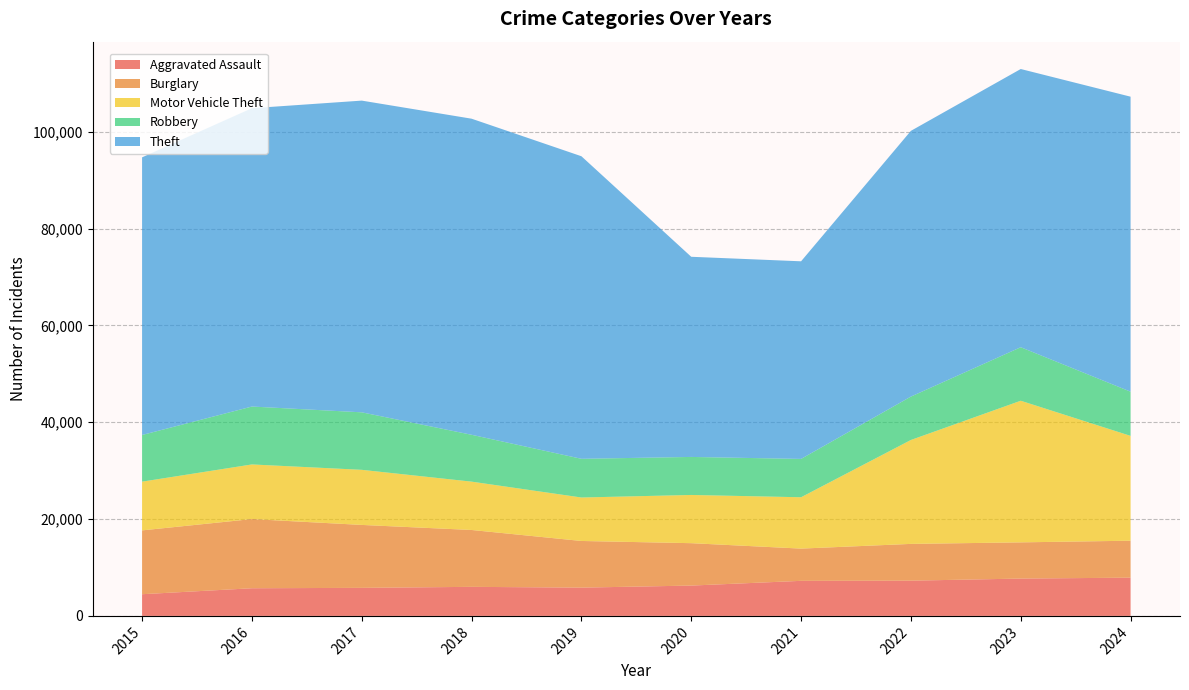

Reading left to right, transcribe all the data shown in this chart.

Aggravated Assault: 2015=4480	2016=5713	2017=5793	2018=6002	2019=5841	2020=6265	2021=7242	2022=7280	2023=7711	2024=7899
Burglary: 2015=13184	2016=14289	2017=13001	2018=11747	2019=9638	2020=8758	2021=6661	2022=7594	2023=7480	2024=7634
Motor Vehicle Theft: 2015=10068	2016=11285	2017=11380	2018=9985	2019=8978	2020=9959	2021=10605	2022=21466	2023=29254	2024=21652
Robbery: 2015=9638	2016=11960	2017=11880	2018=9681	2019=7995	2020=7855	2021=7920	2022=8964	2023=11053	2024=9133
Theft: 2015=57352	2016=61623	2017=64386	2018=65290	2019=62497	2020=41345	2021=40819	2022=54891	2023=57469	2024=60933